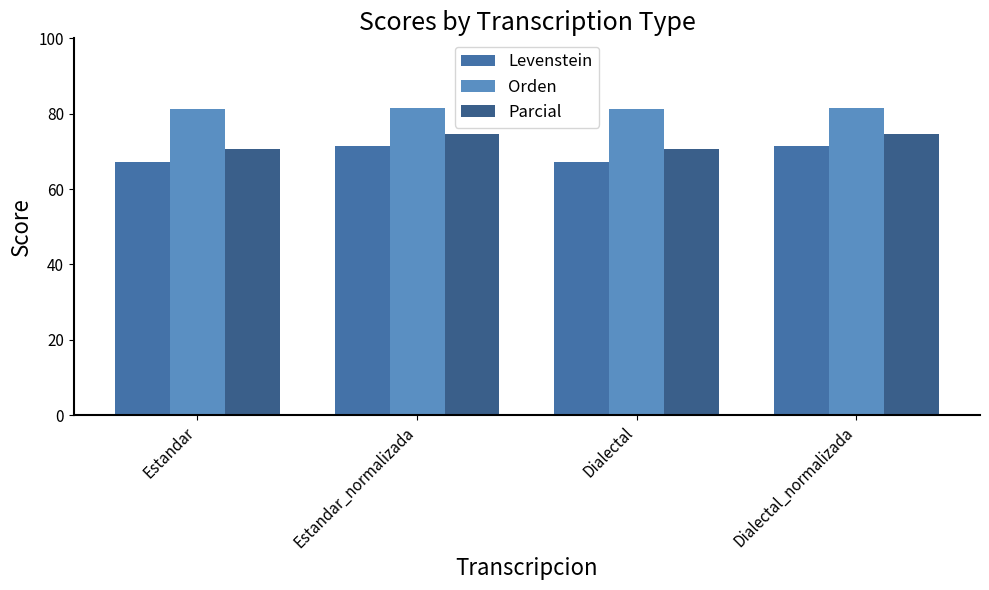

What position from the left is Dialectal?

3